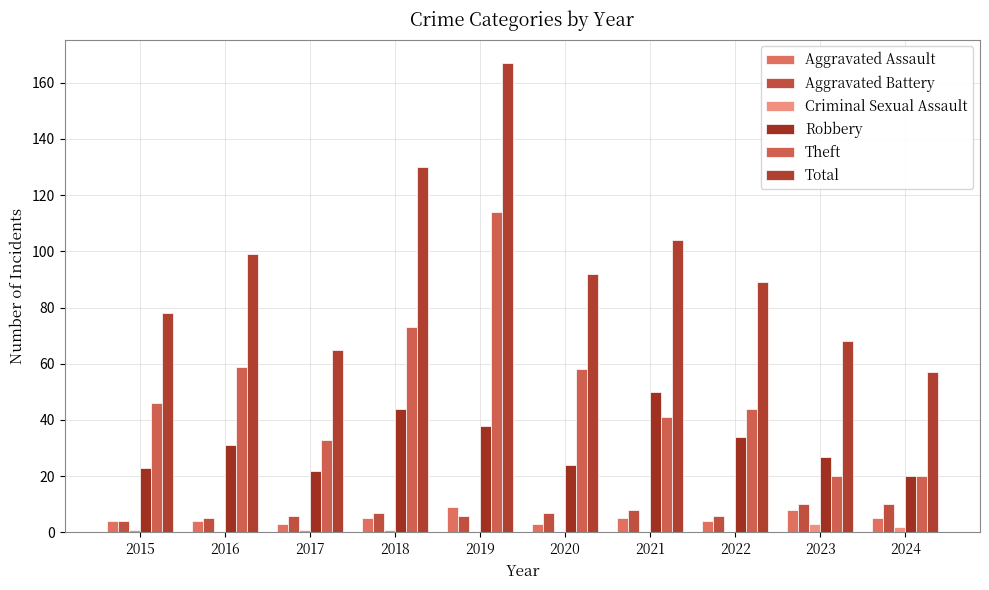

How many groups of bars are there?

10